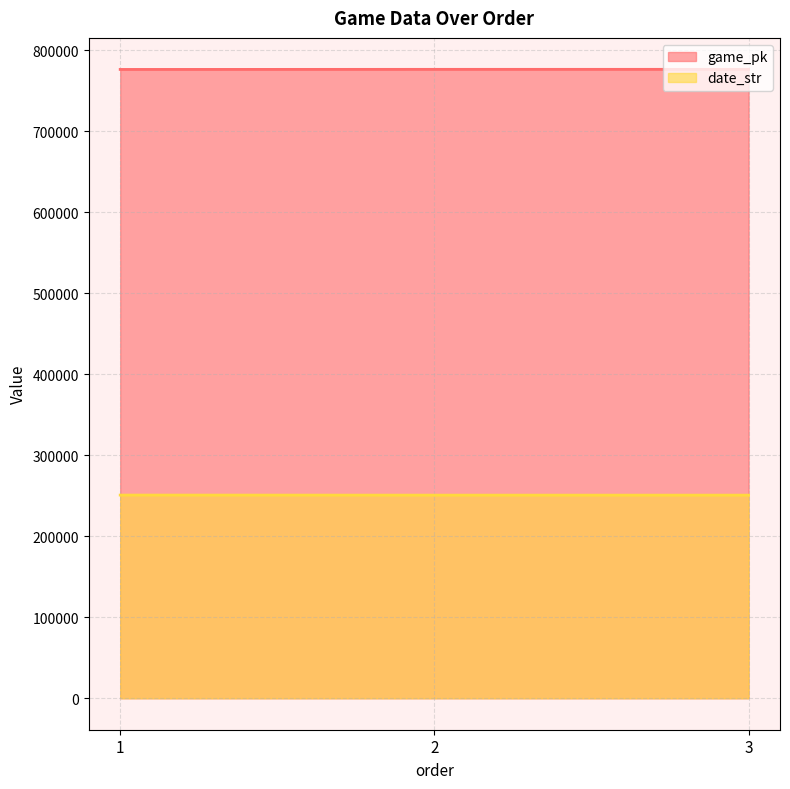

Reading right to left, extract all data points from this chart.

game_pk: 776623	776611	776505
date_str: 250823	250824	250901